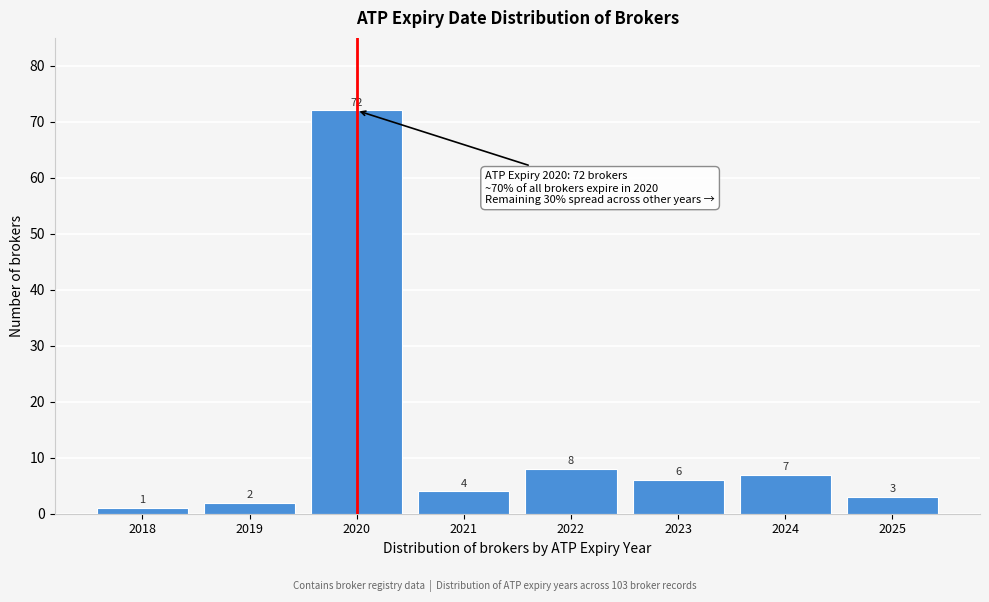

Reading left to right, transcribe all the data shown in this chart.

1	2	72	4	8	6	7	3